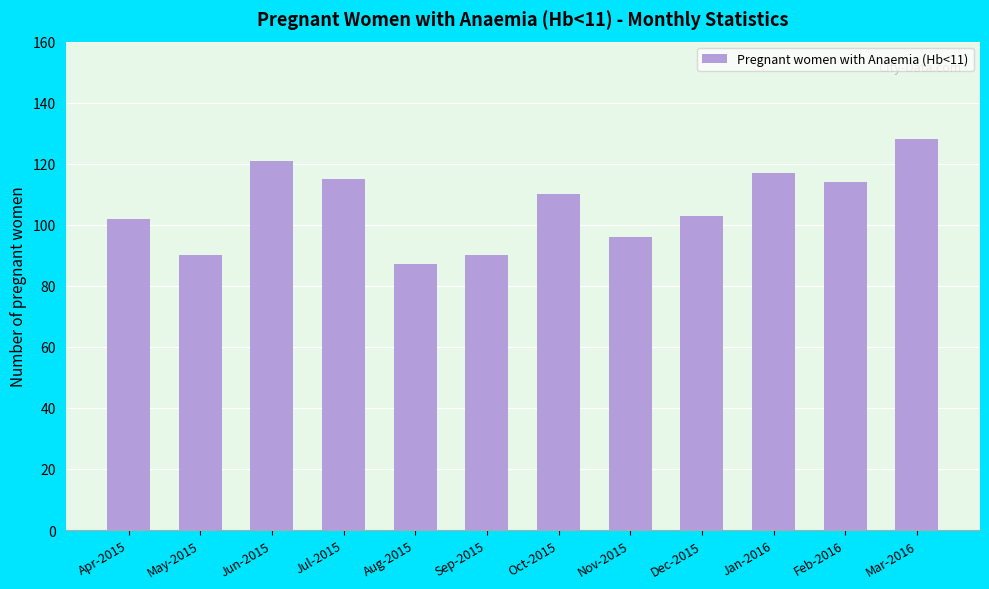

Is it true that the value at Apr-2015 is 102?

True